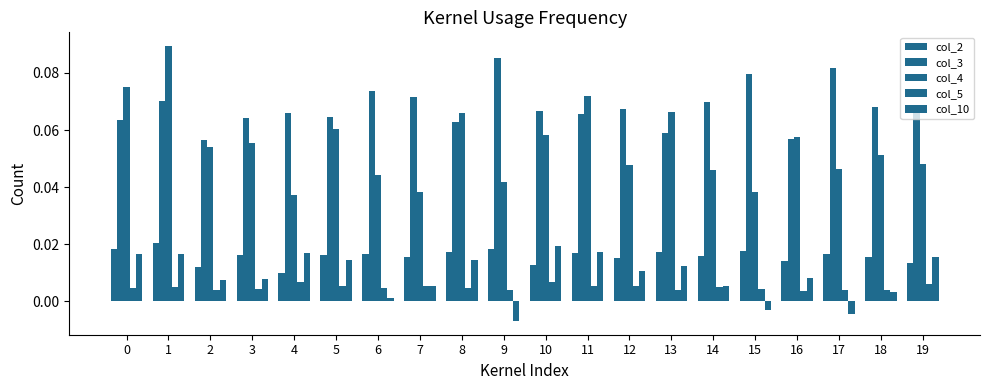

What is the sum of all col_5 values?

0.1